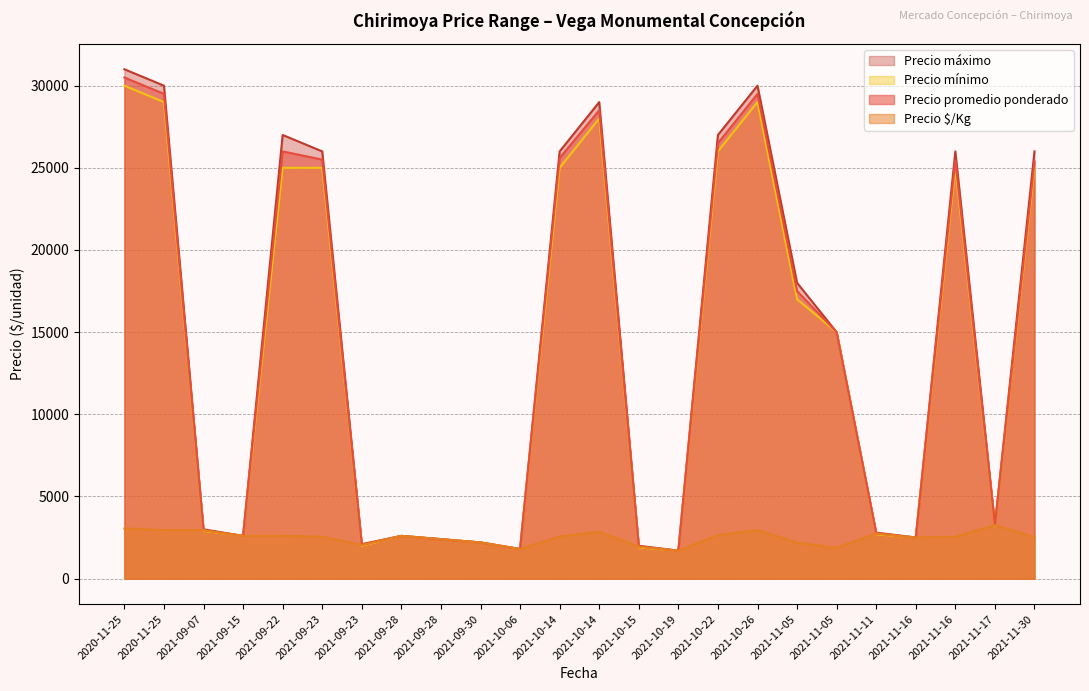

Between 2021-11-16 and 2020-11-25, which series saw the biggest shift?

Precio promedio ponderado